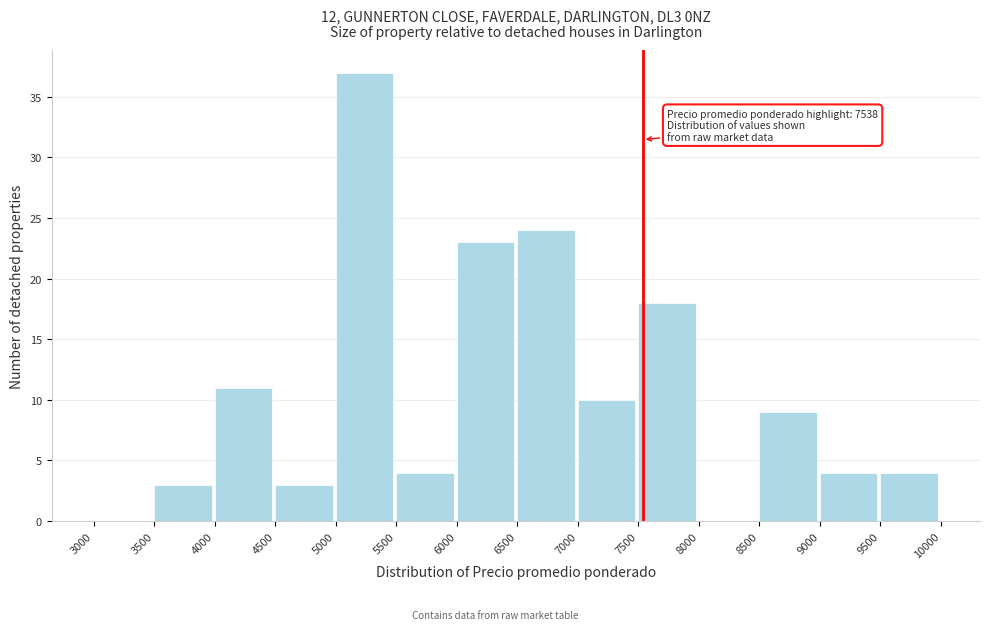

Which range on the x-axis has the tallest bar?

5000 to 5500